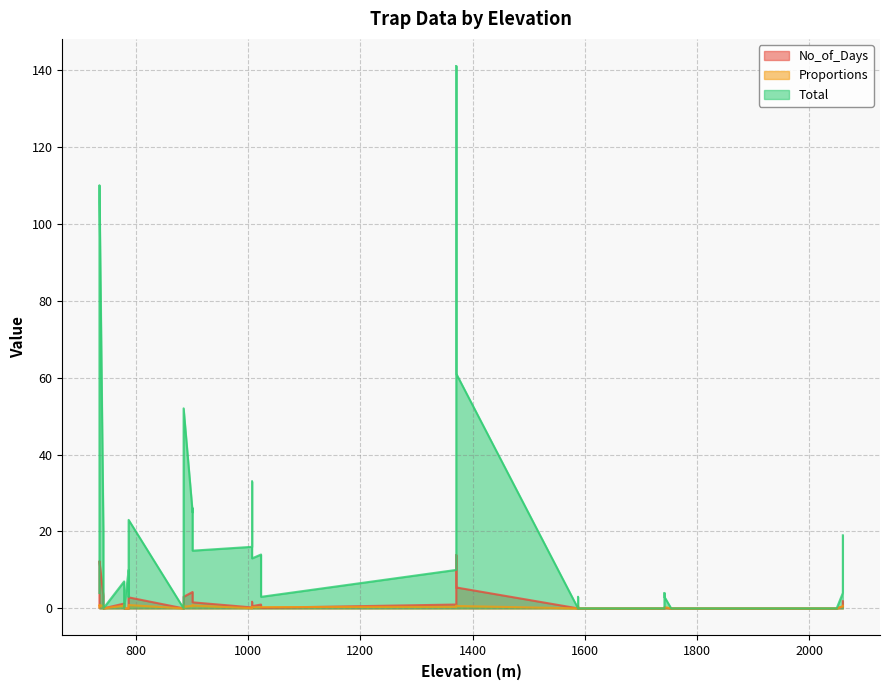

Rank the series at 1742 from lowest to highest value.

No_of_Days, Proportions, Total